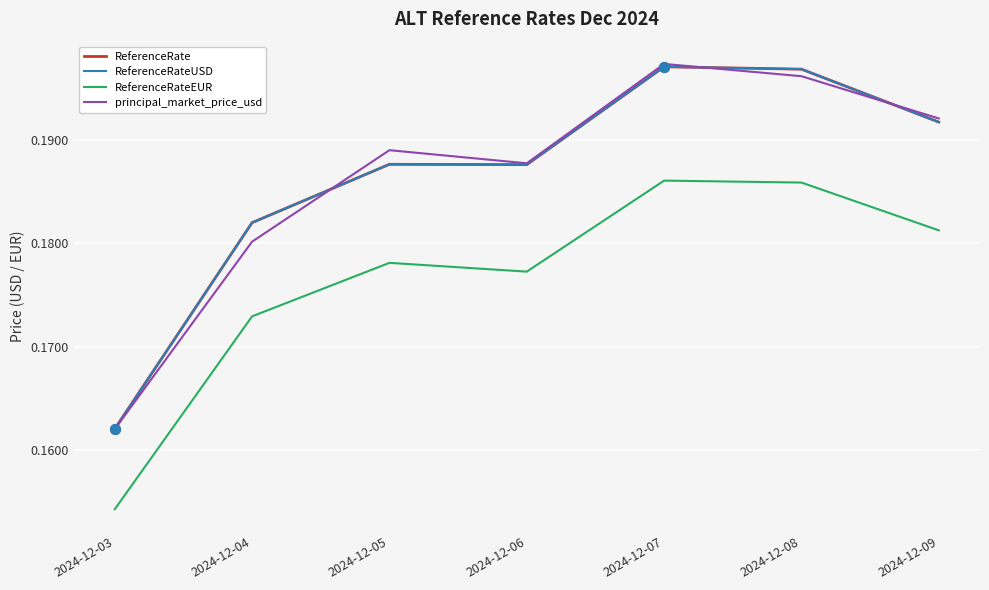

Which series has the largest range (max minus min)?

principal_market_price_usd